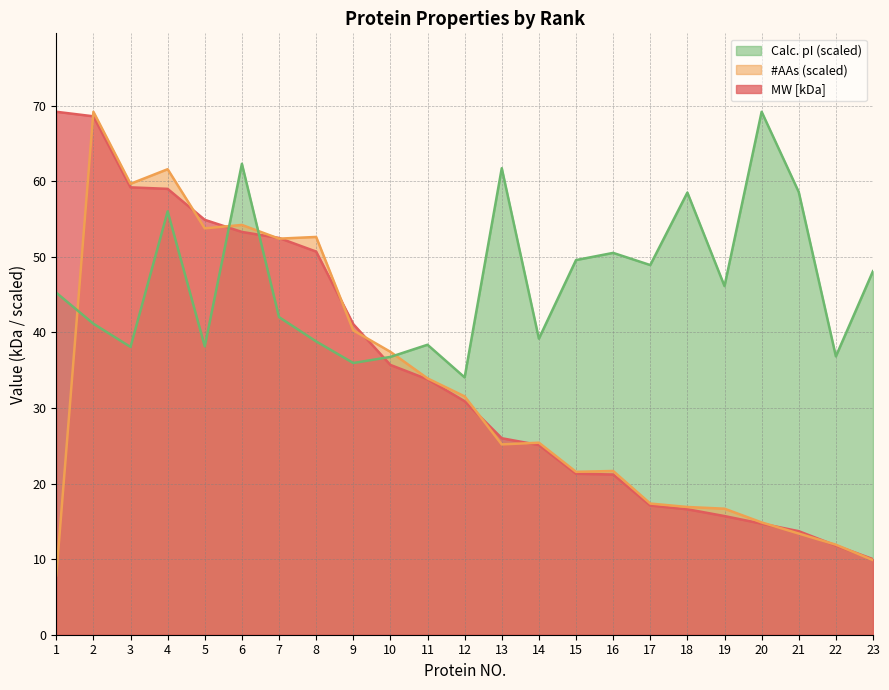

Which series has the largest total across all categories?

Calc. pI (scaled)